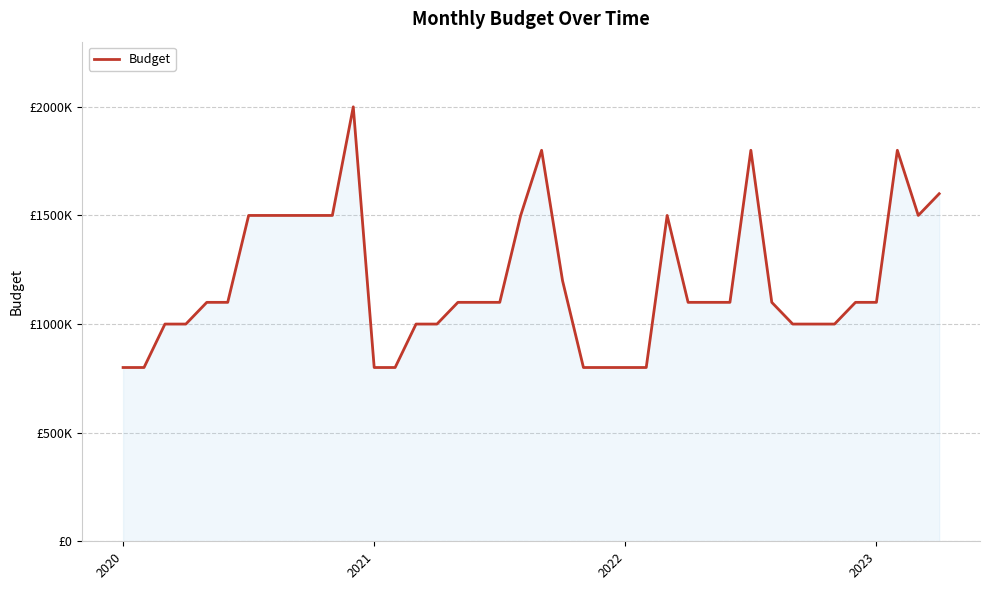

What is the smallest value displayed?

800000